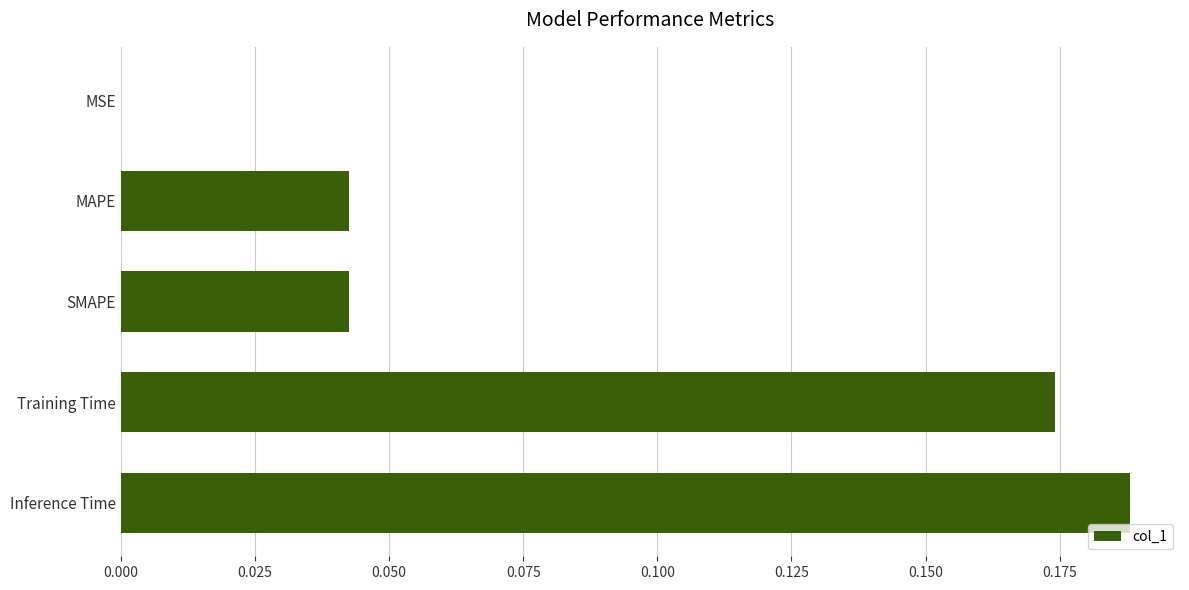

Which has a higher value, MSE or MAPE?

MAPE